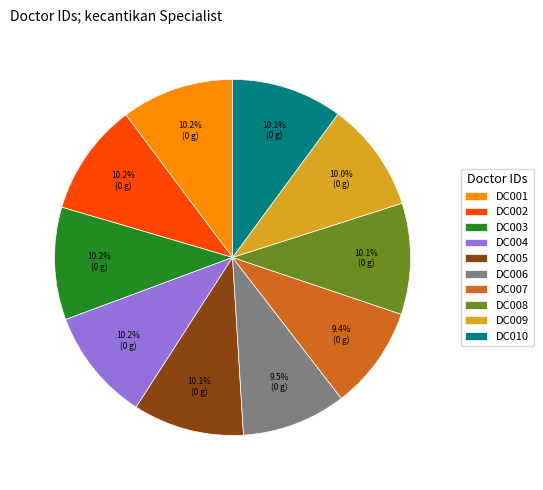

To the nearest percent, what is the difference between the DC006 and DC003 slice percentages?

1%